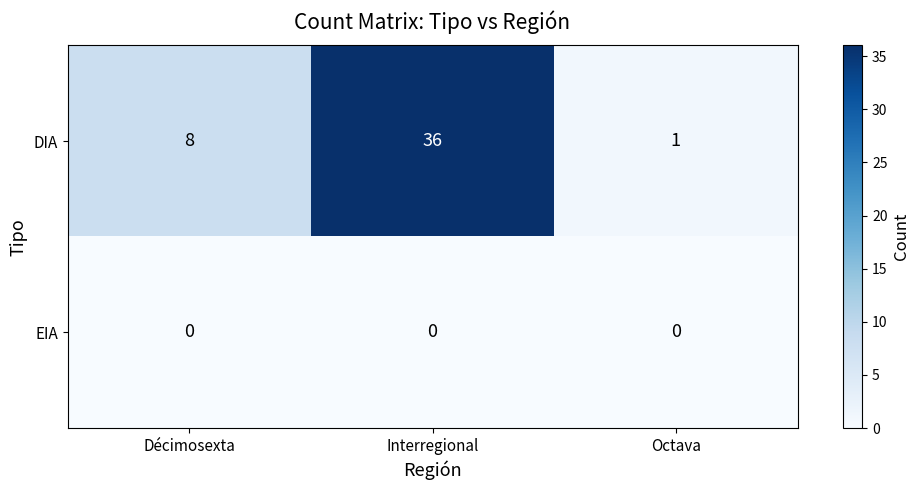

At how many categories does at least one series exceed 4?

2